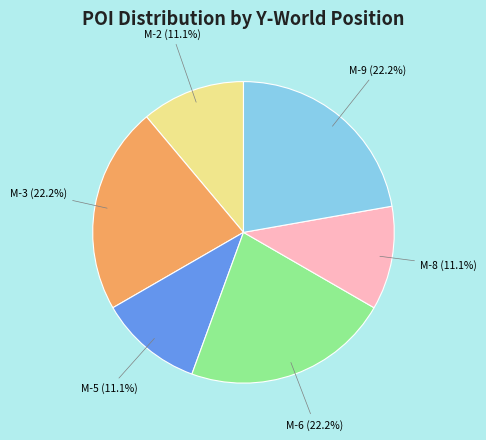

How many slices are in this pie chart?

6